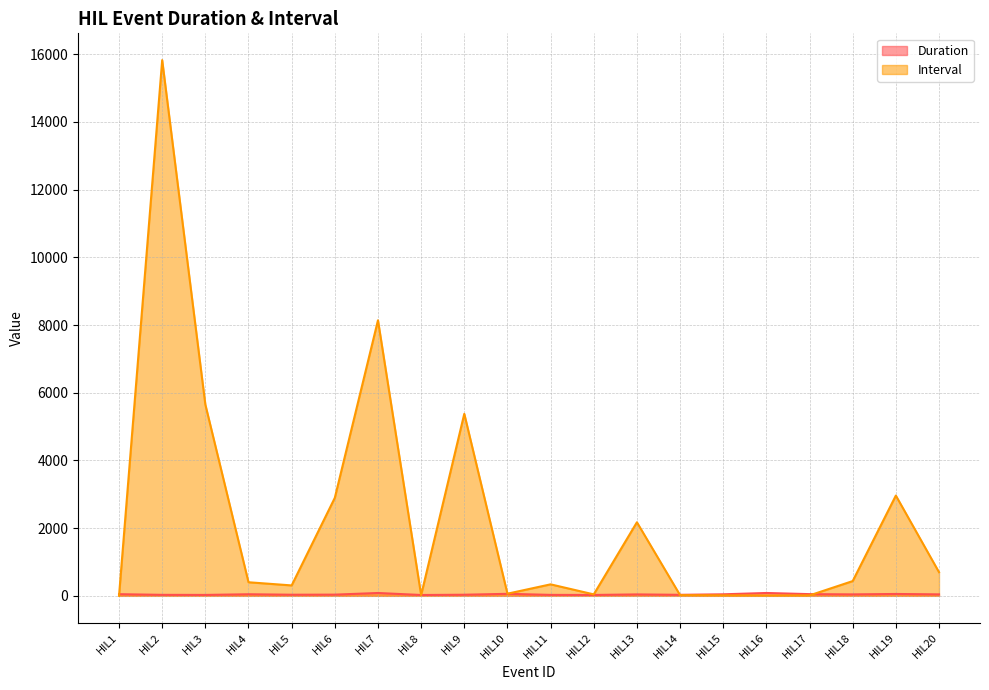

Is it true that Interval equals 42.9 at HIL12?

True